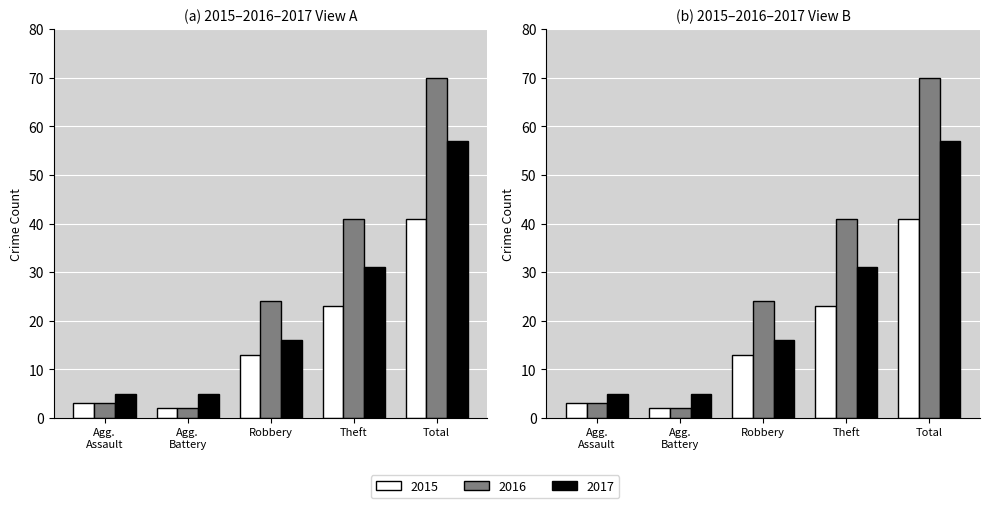

What is the total value across all series at Total?

168